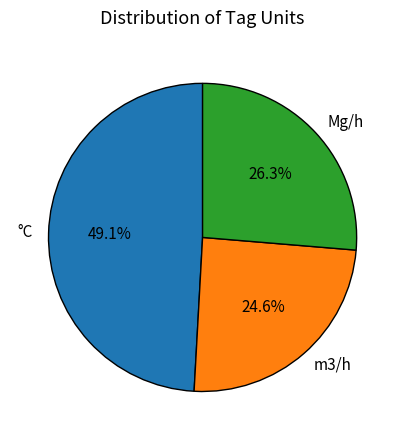

To the nearest percent, what is the average slice percentage?

33%